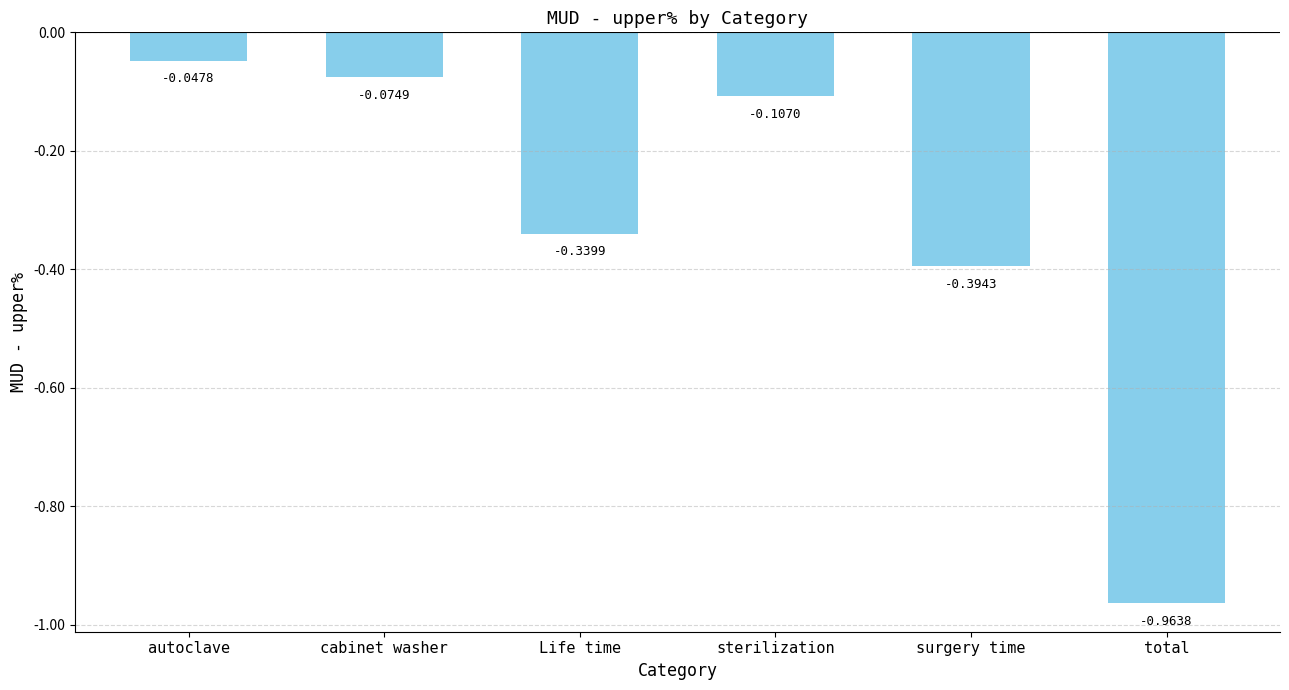

Which label corresponds to the smallest value in the chart?

total